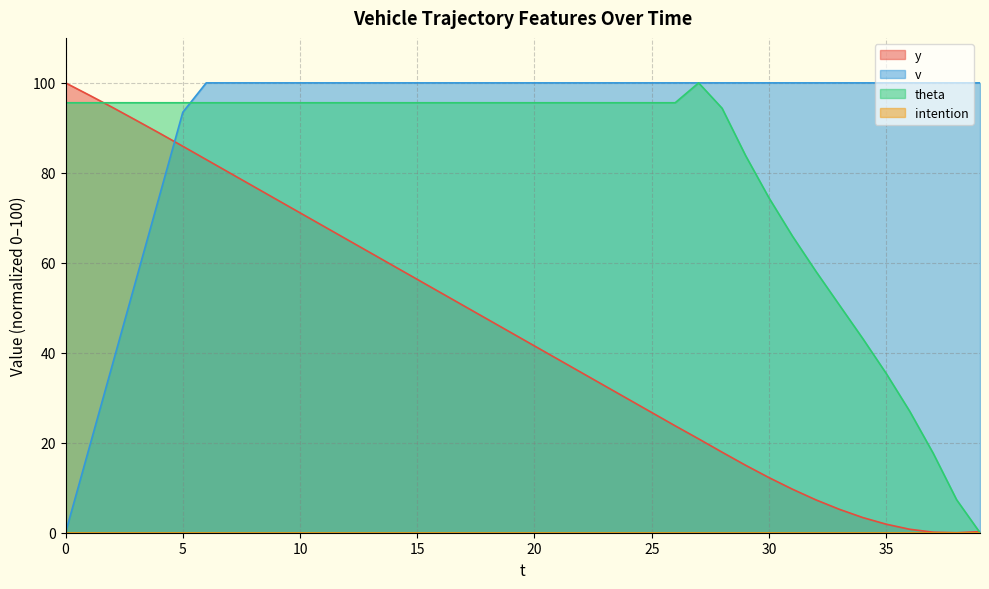

How many positive values does the v series have?

39